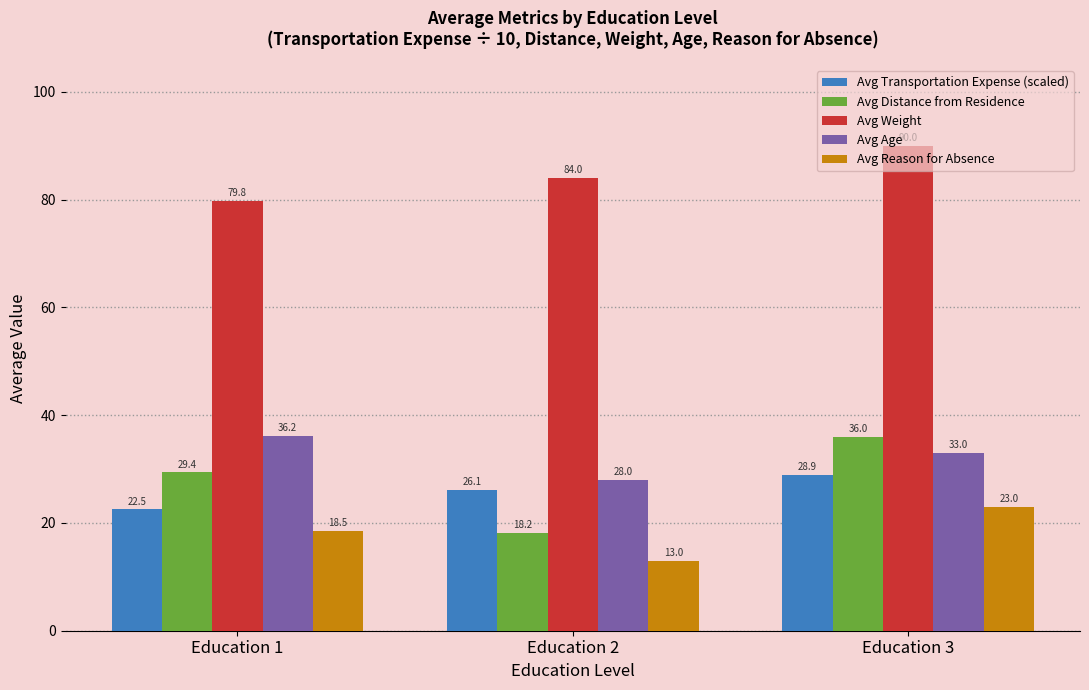

What is the minimum value for Avg Distance from Residence?

18.2